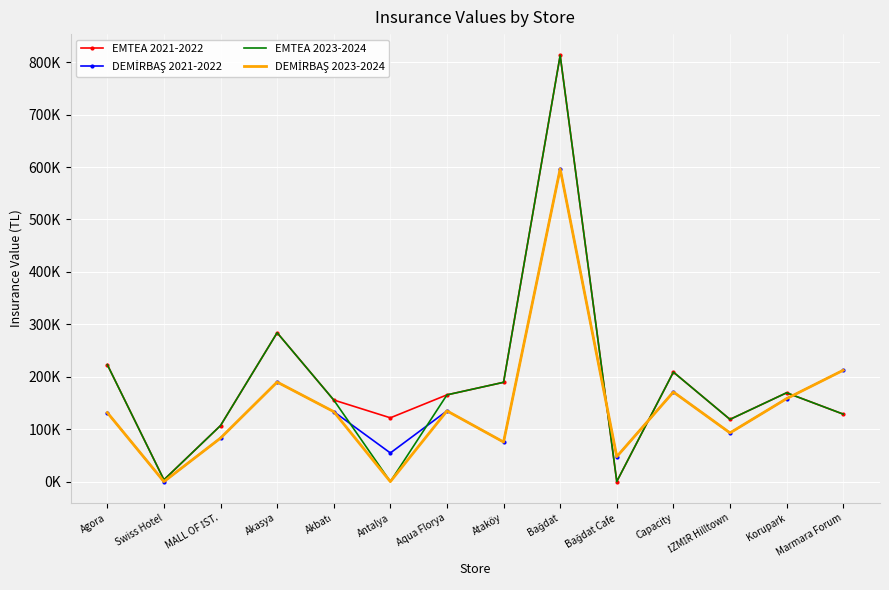

At which category does EMTEA 2021-2022 reach its first local peak?

Akasya